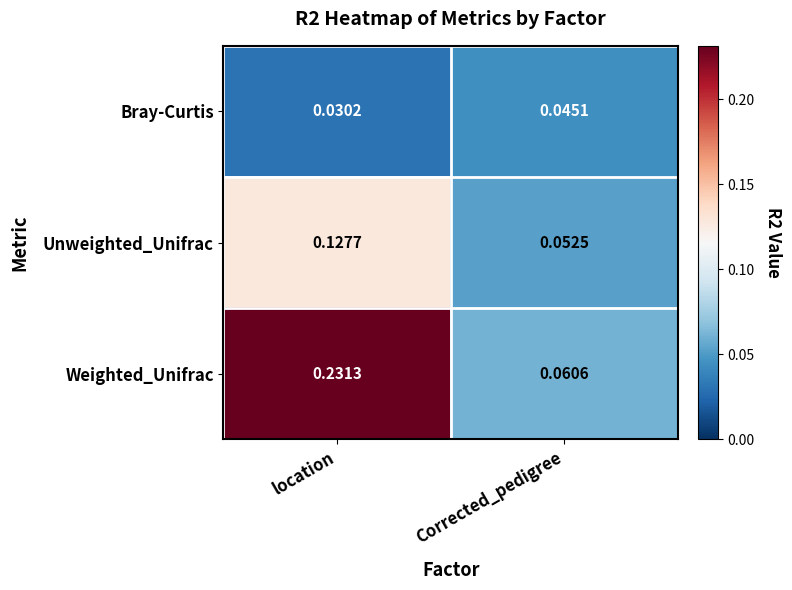

Rank the series by their maximum value, from highest to lowest.

Weighted_Unifrac, Unweighted_Unifrac, Bray-Curtis